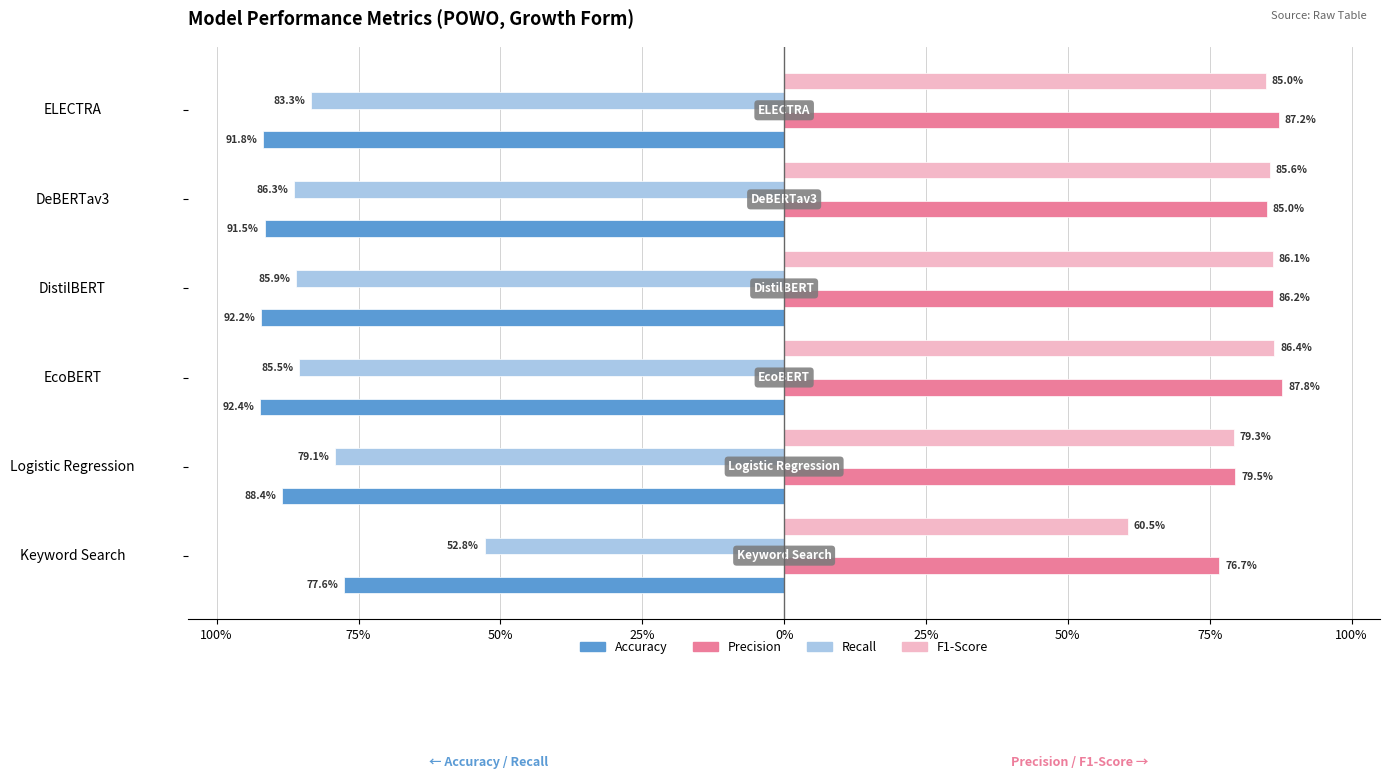

What is the highest value of the F1-Score series?

86.4